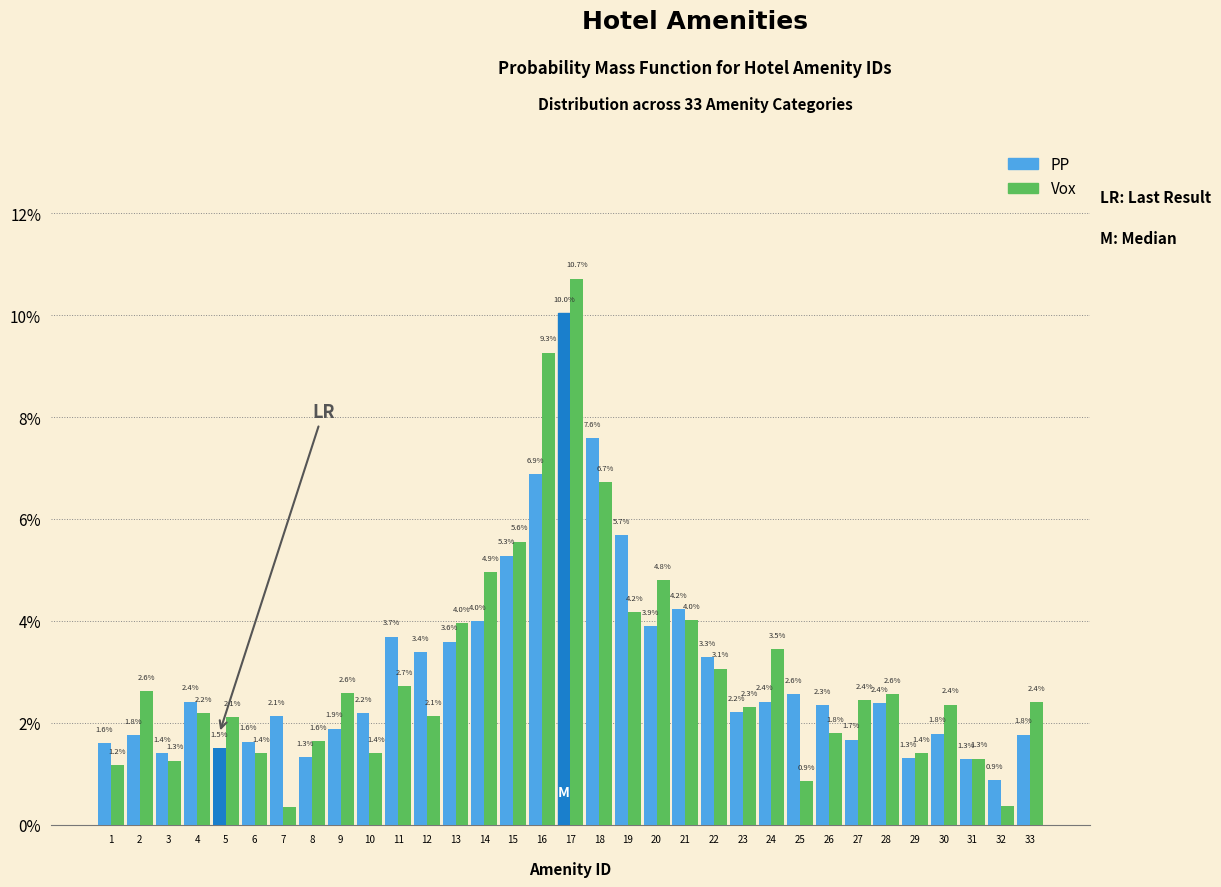

Where is Vox nearest to the value 5?

14